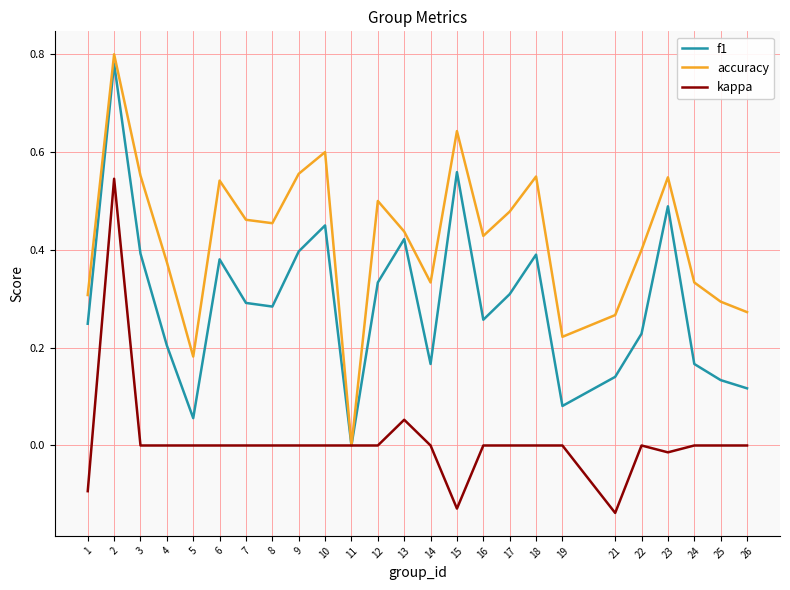

What is the sum of all accuracy values?

10.5